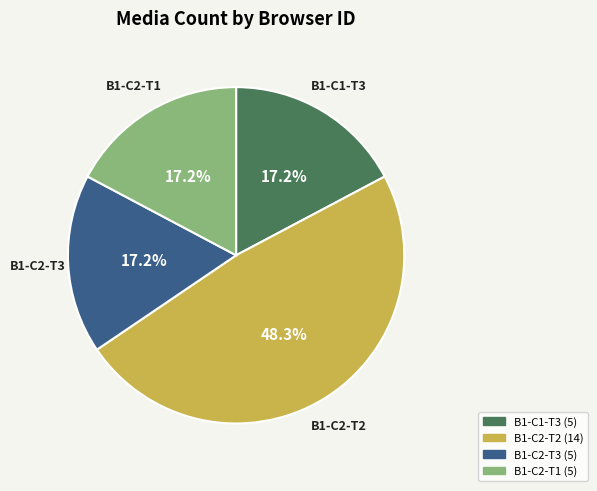

To the nearest percent, what portion does B1-C1-T3 represent?

17%